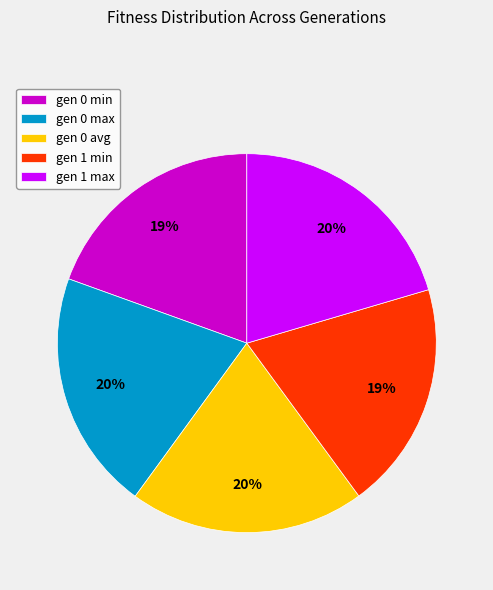

To the nearest percent, what is the difference between the gen 0 min and gen 0 avg slice percentages?

1%